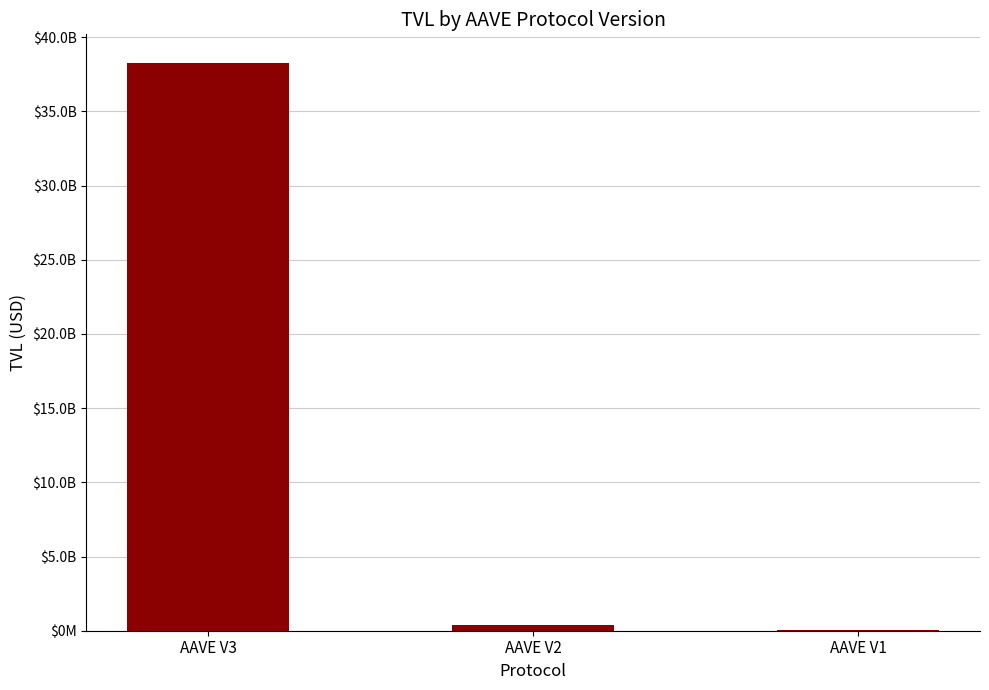

Which category has the lowest value across all series?

AAVE V1